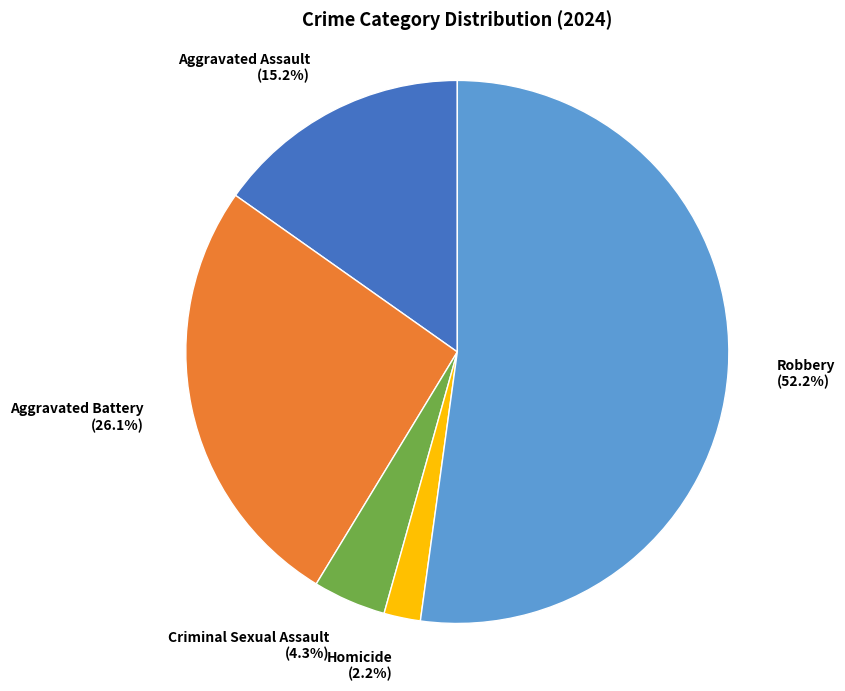

What percentage is the Robbery slice, to the nearest percent?

52%